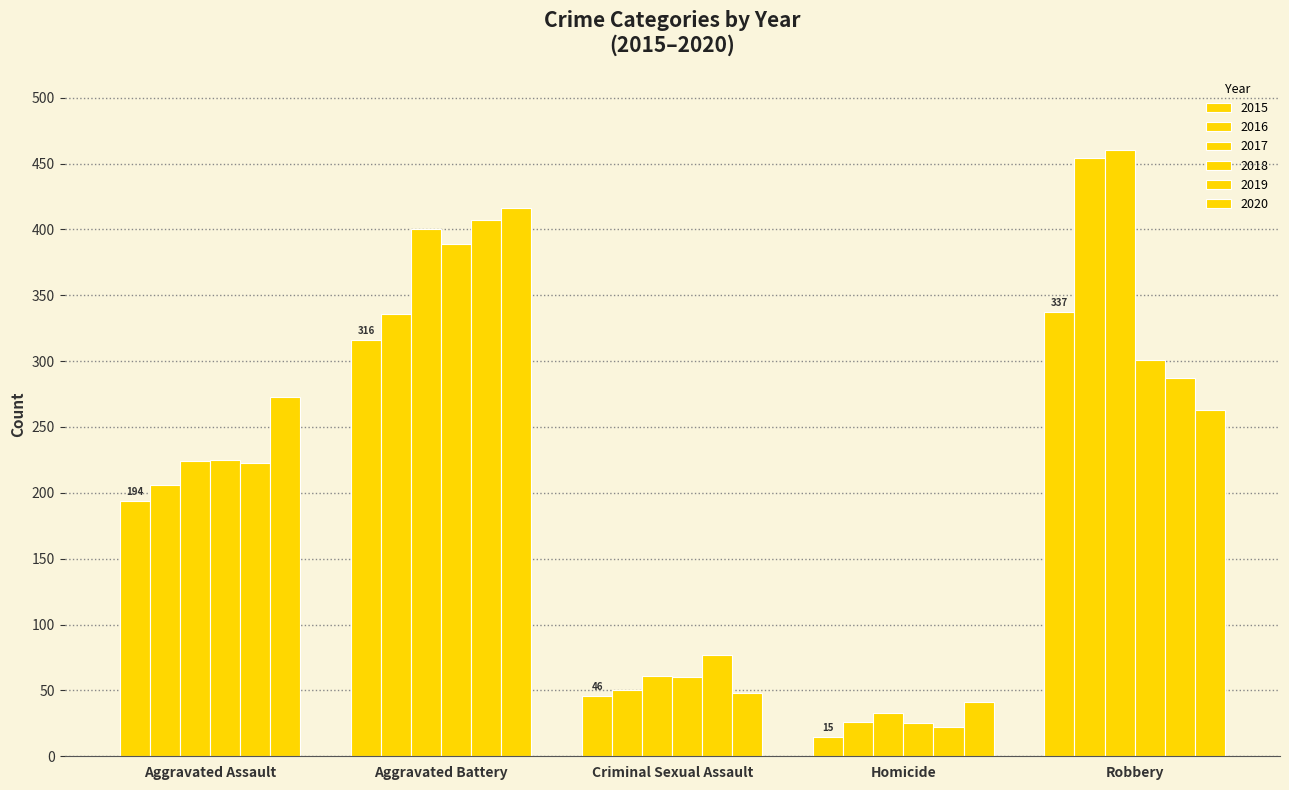

Which series has the widest spread of values?

2016